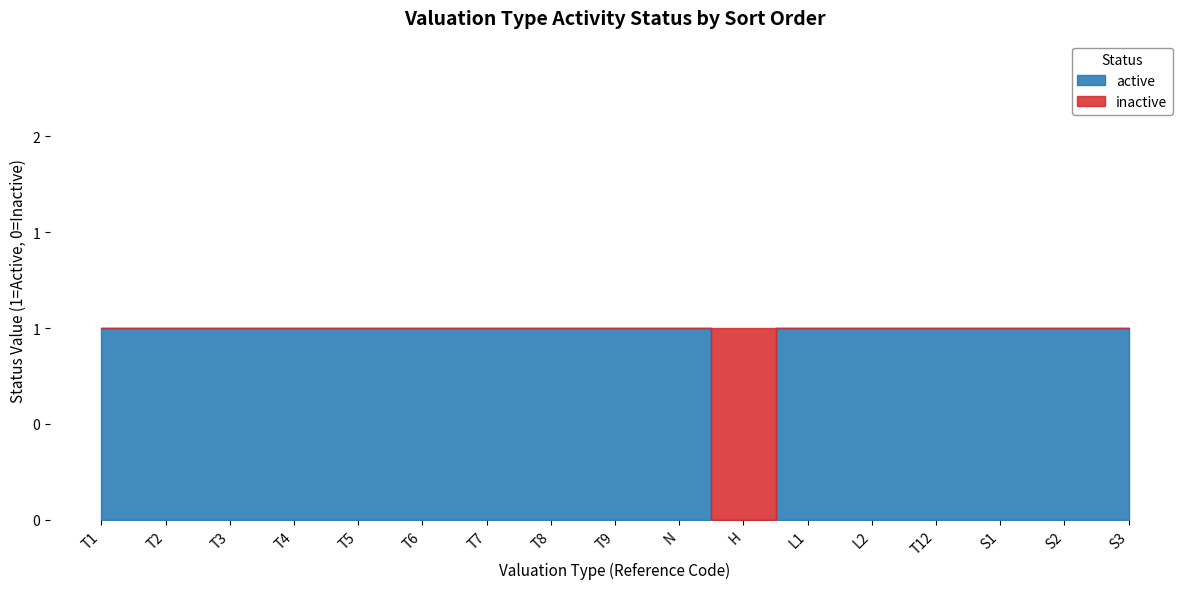

What are all the series names shown in the legend?

active, inactive